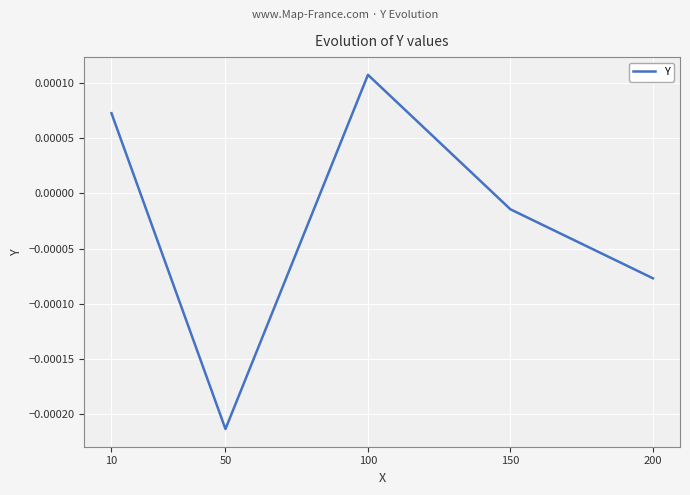

Which category has the lowest value across all series?

50